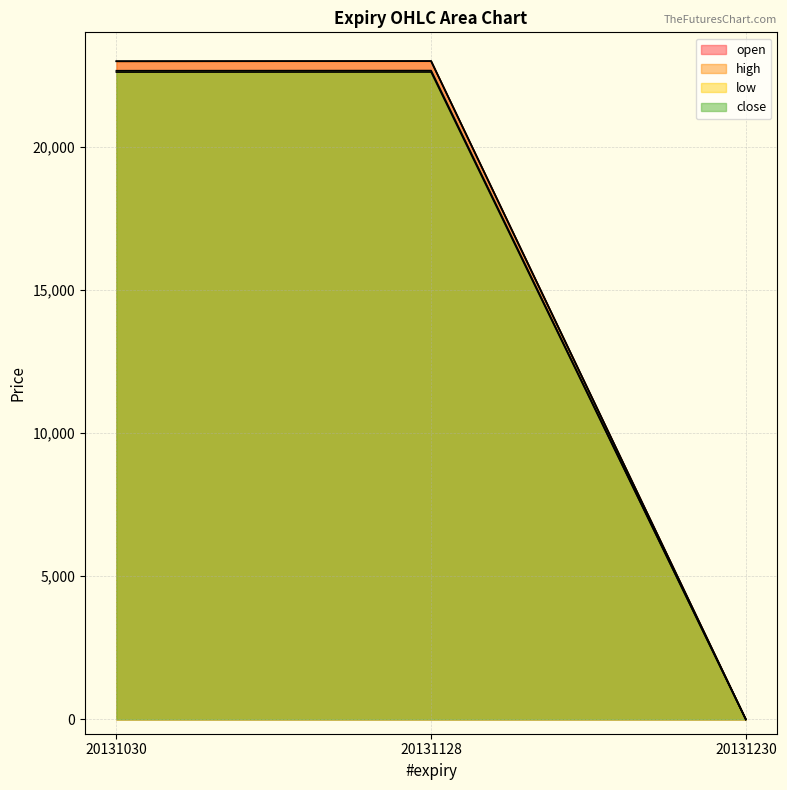

How many values in the high series exceed 22990?

1